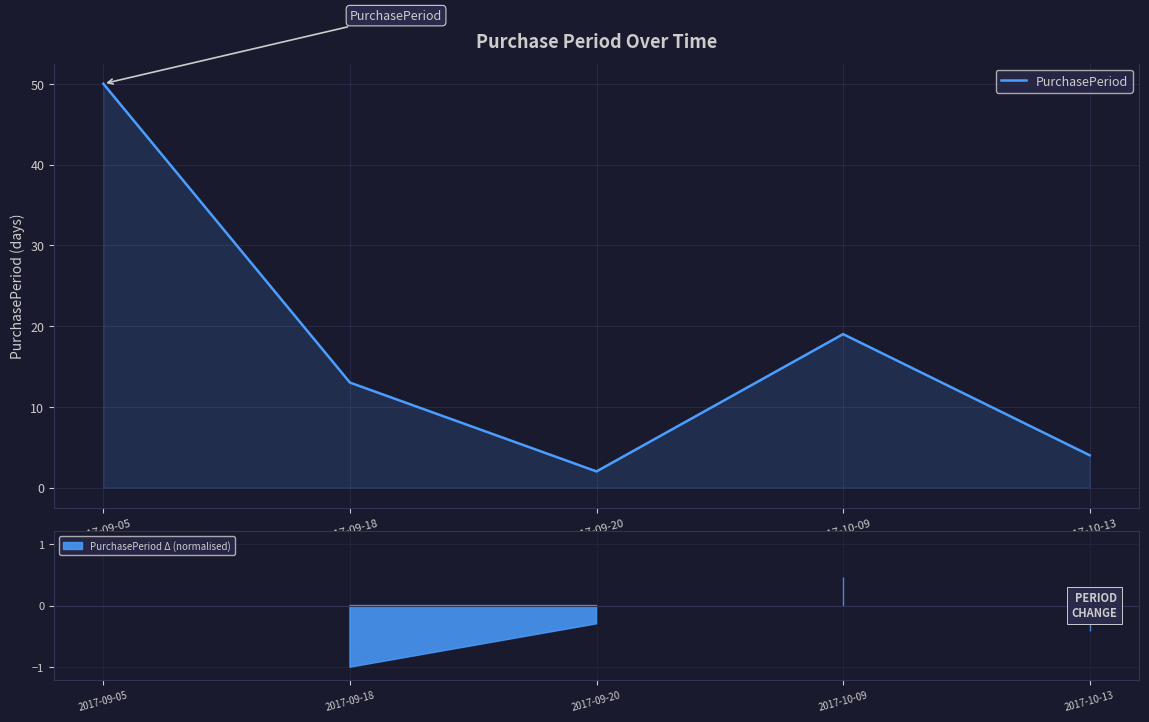

How many interior local peaks (higher than both neighbors) does the data have?

1